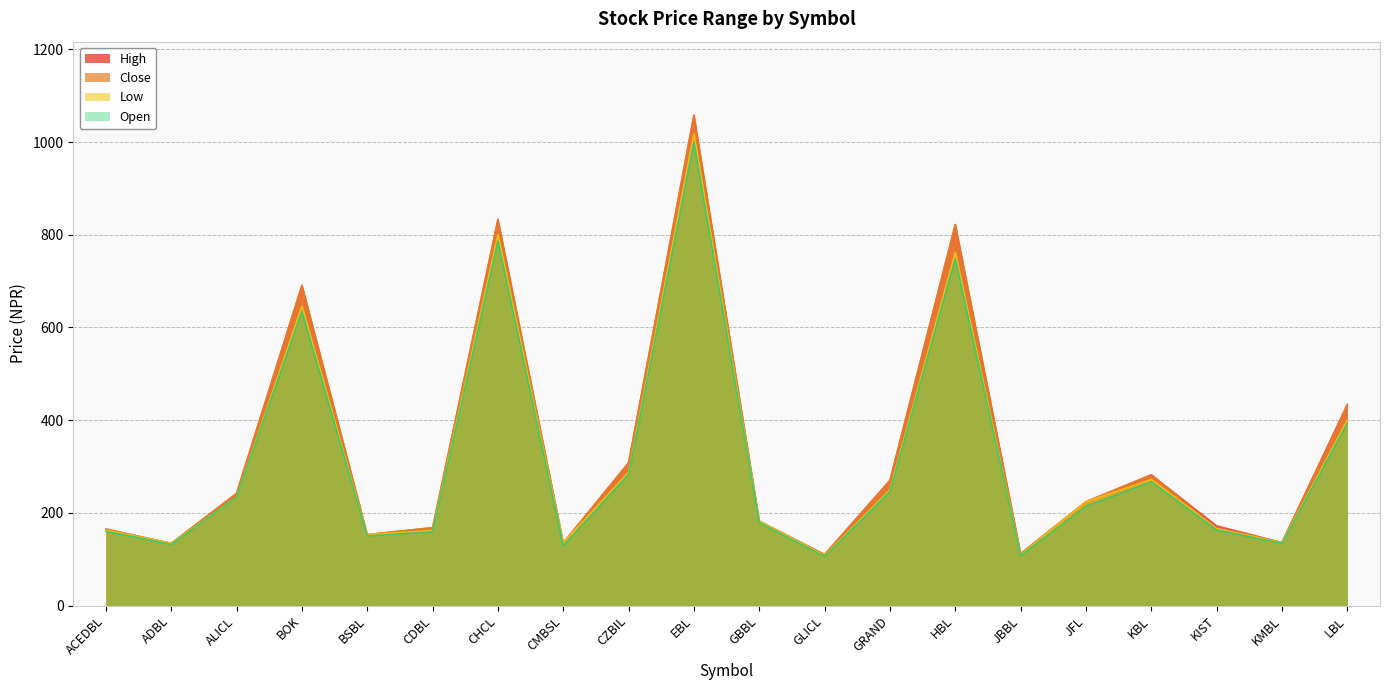

What are all the series names shown in the legend?

High, Close, Low, Open